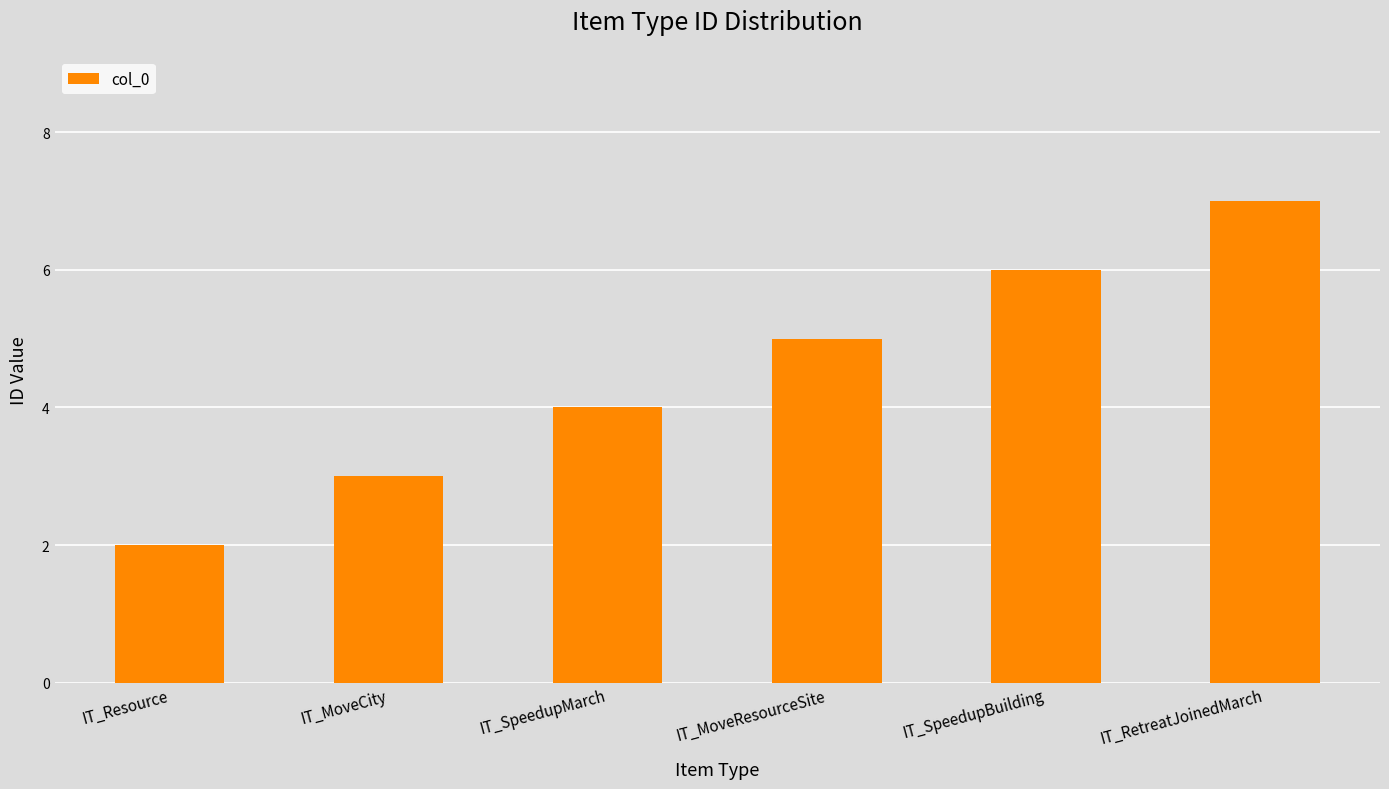

Approximately how many times larger is the value at IT_MoveCity compared to IT_SpeedupBuilding?

0.5